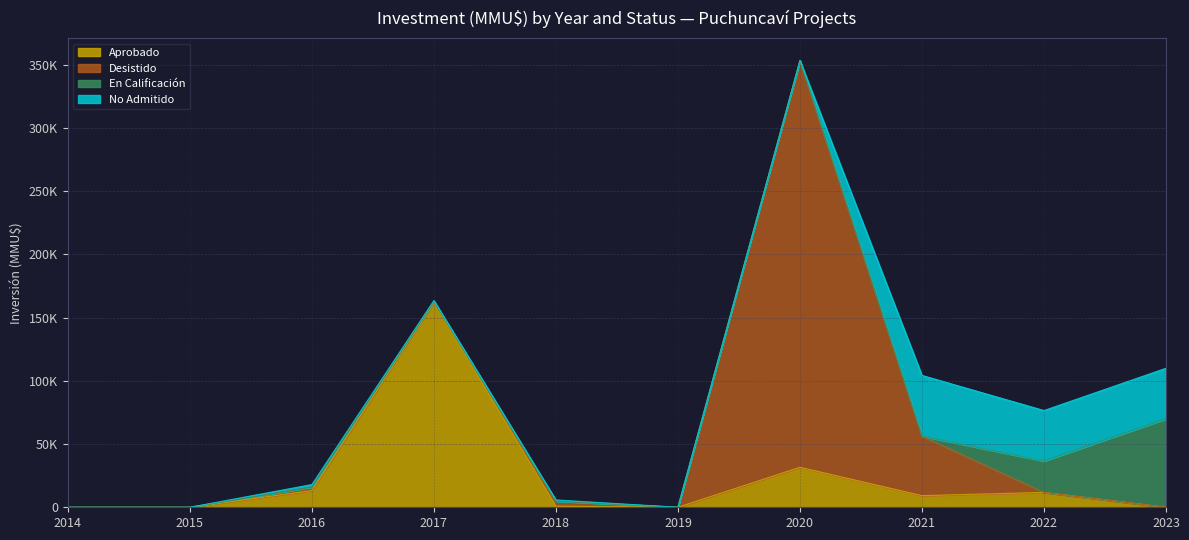

Does the chart display data point markers on the line(s)?

No